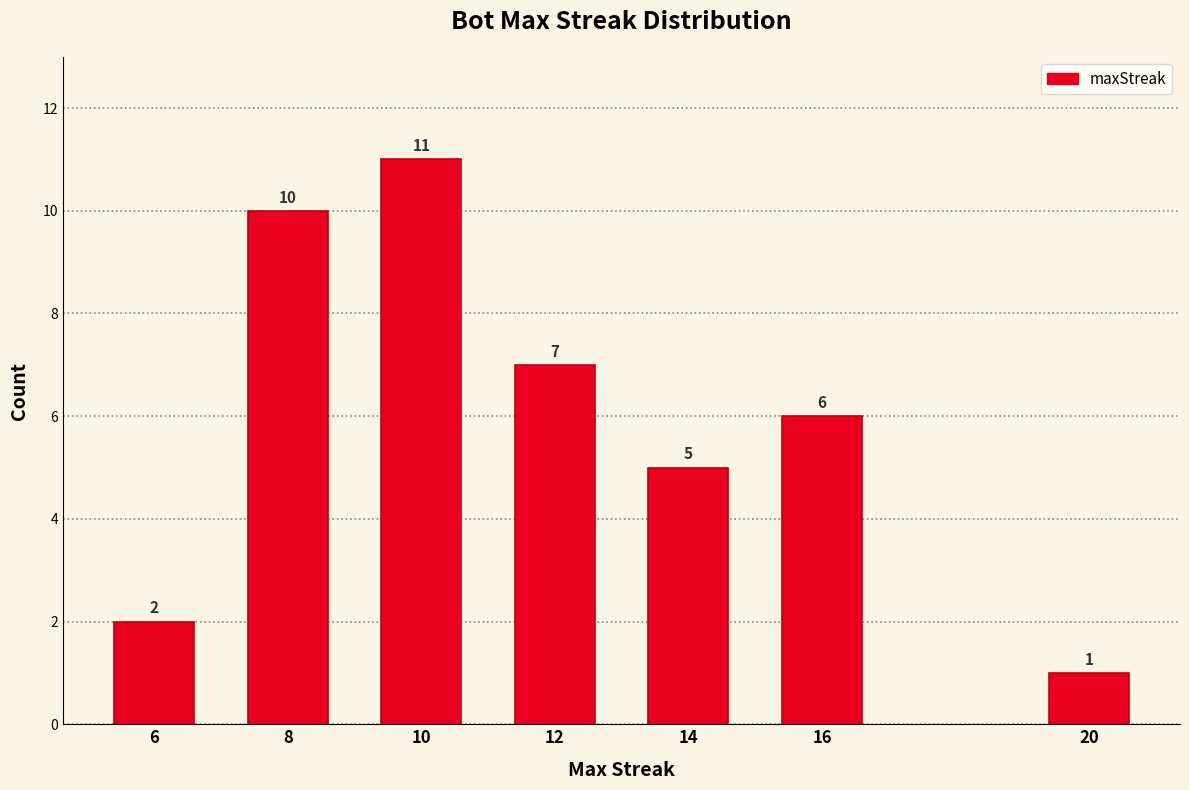

Reading left to right, list all the values displayed in this chart.

6=2	8=10	10=11	12=7	14=5	16=6	20=1